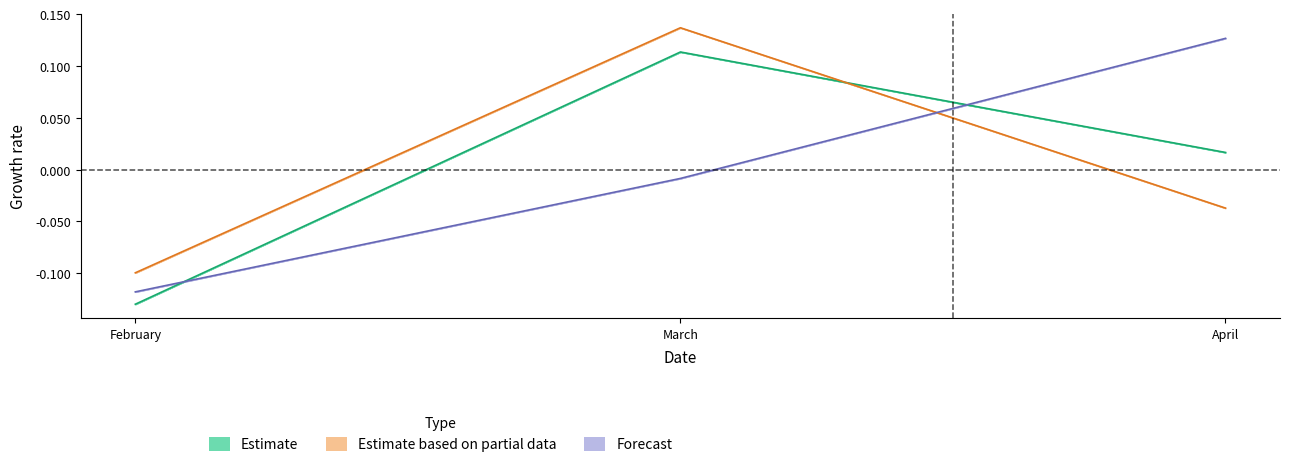

Which series has the largest total across all categories?

Forecast